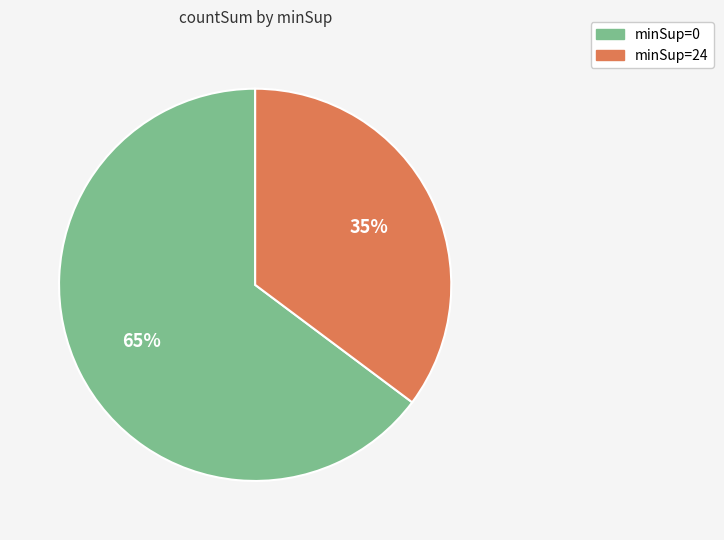

Count the number of slices in the pie.

2